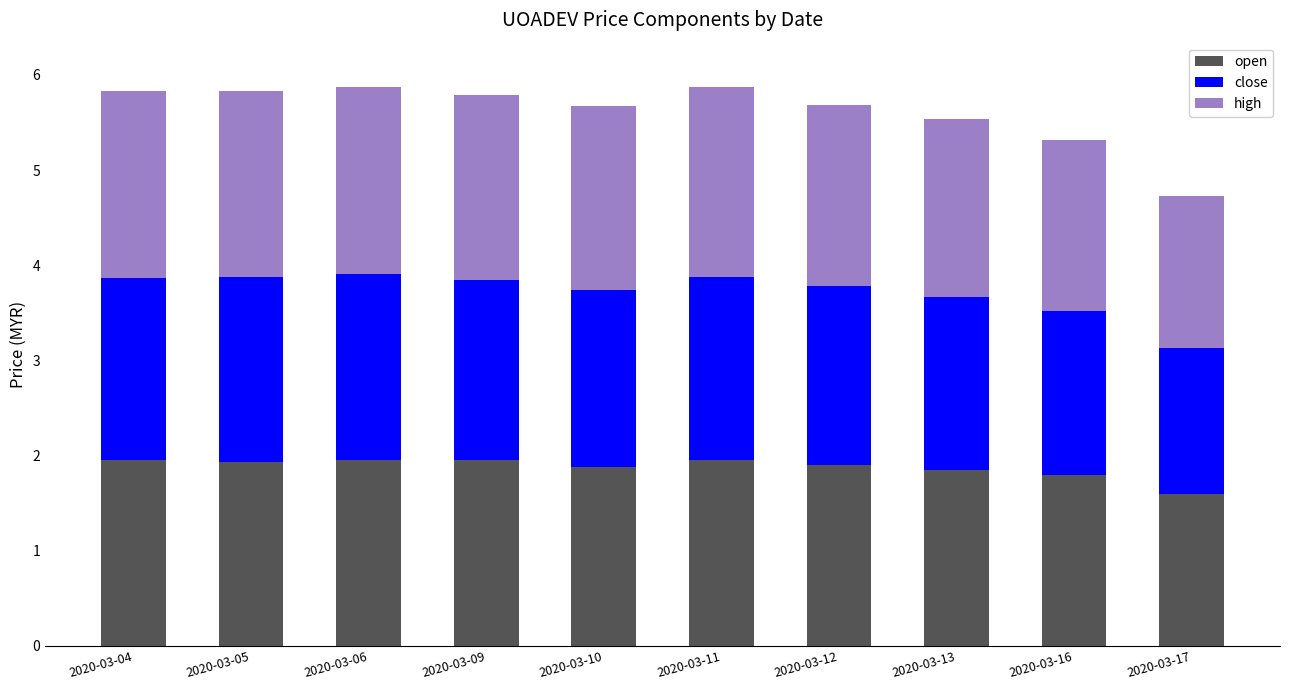

What is the sum of the open values at 2020-03-17 and 2020-03-12?

3.5